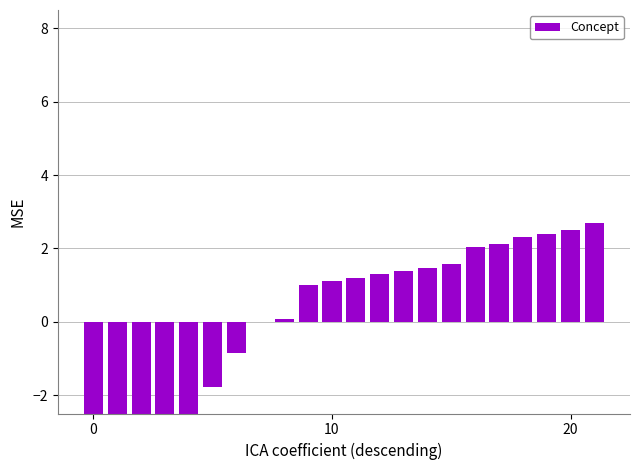

Approximately how many times larger is the value at 13 compared to 20?

0.6